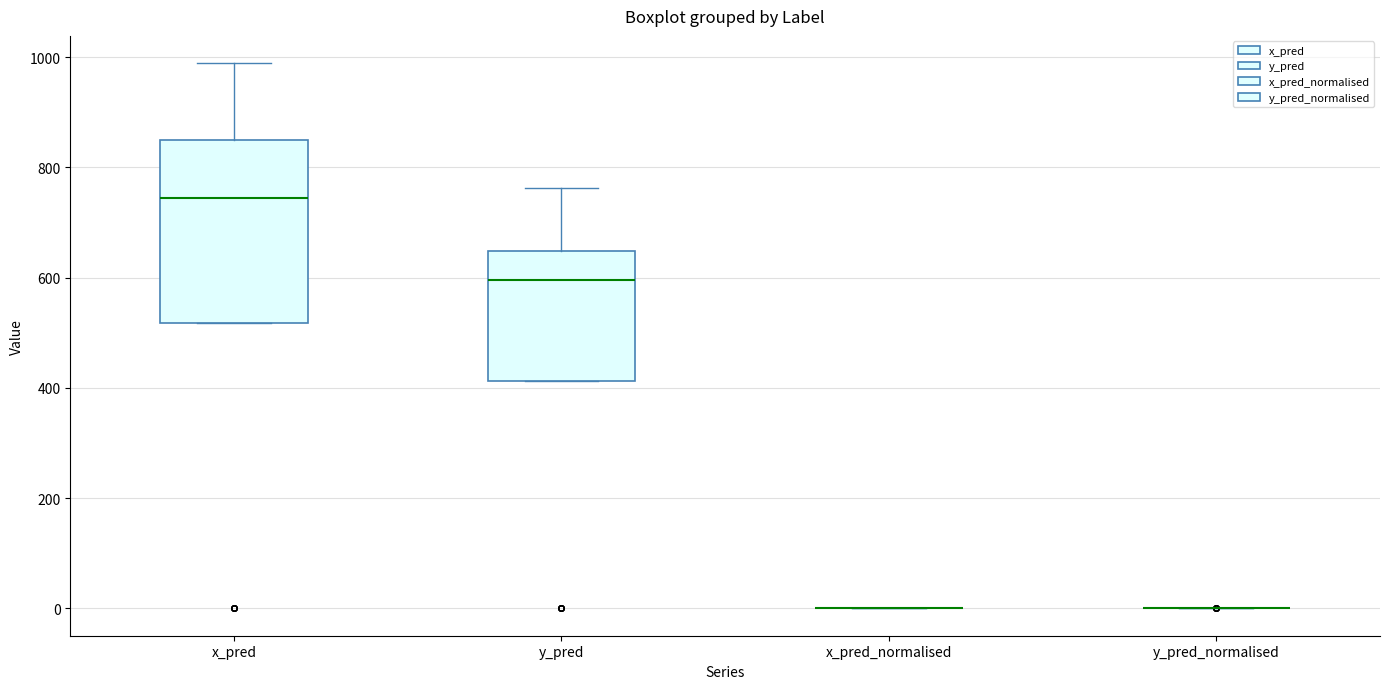

Reading left to right, read every box against the y-axis: the position of its median line, the range the box covers, and the ends of its whiskers. The values are not printed on the chart, so give them approximately, as read against the axis.

x_pred: median 740, box 520 to 840, whiskers 520 to 980
y_pred: median 600, box 420 to 640, whiskers 420 to 760
x_pred_normalised: box collapsed to a line at 0, whiskers 0 to 0
y_pred_normalised: box collapsed to a line at 0, whiskers 0 to 0